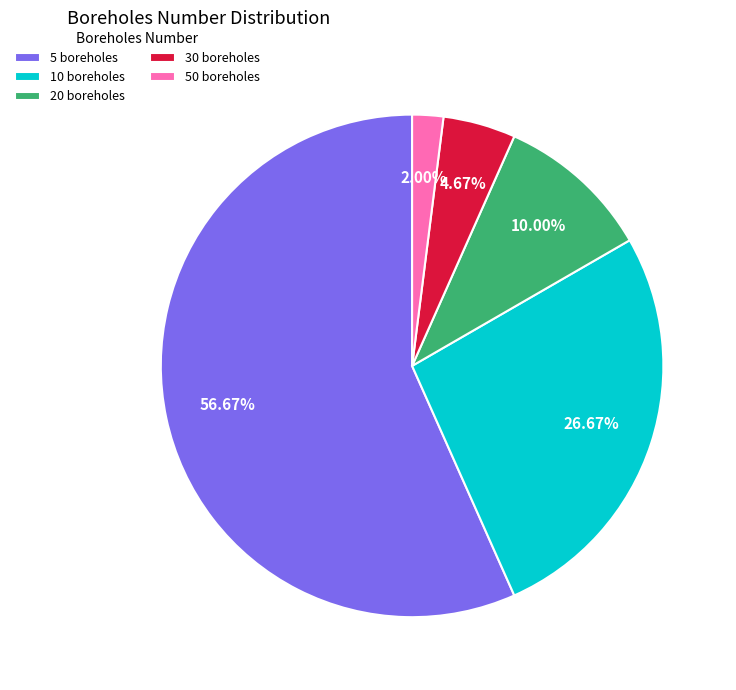

Is there a majority slice in this chart?

Yes